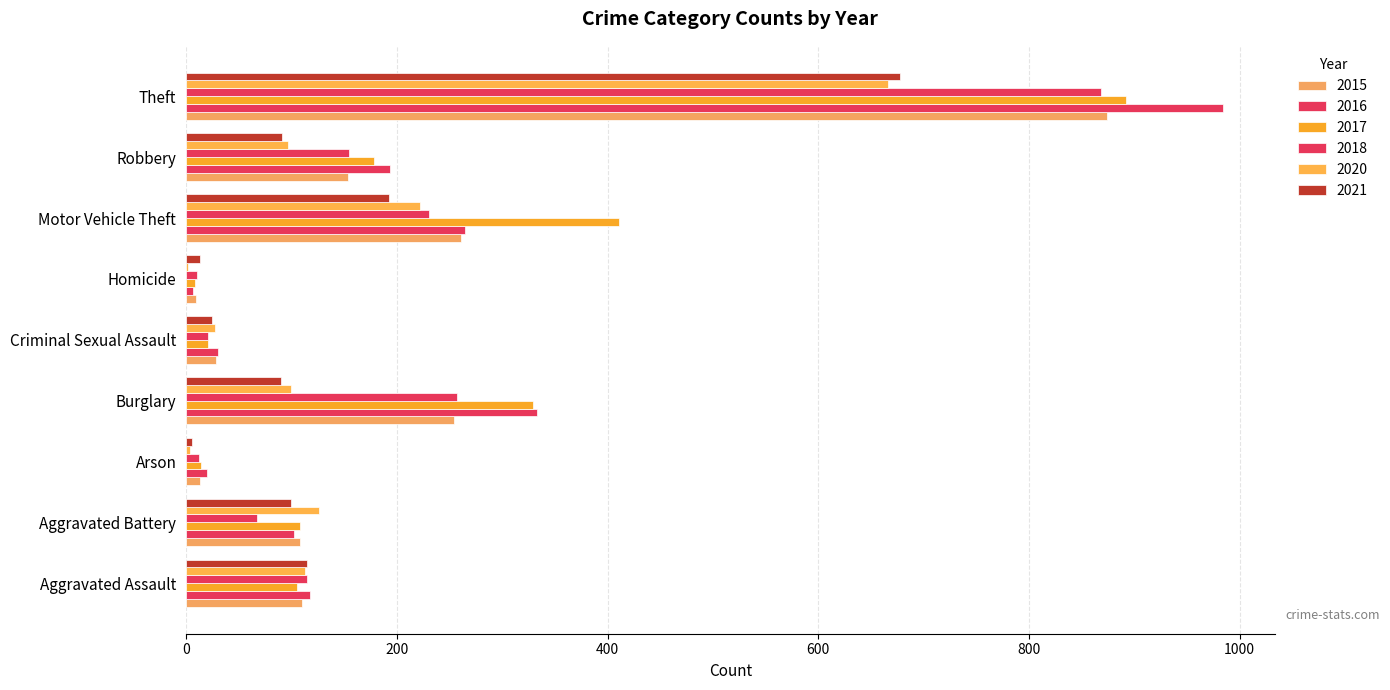

How many data points does each series have?

9